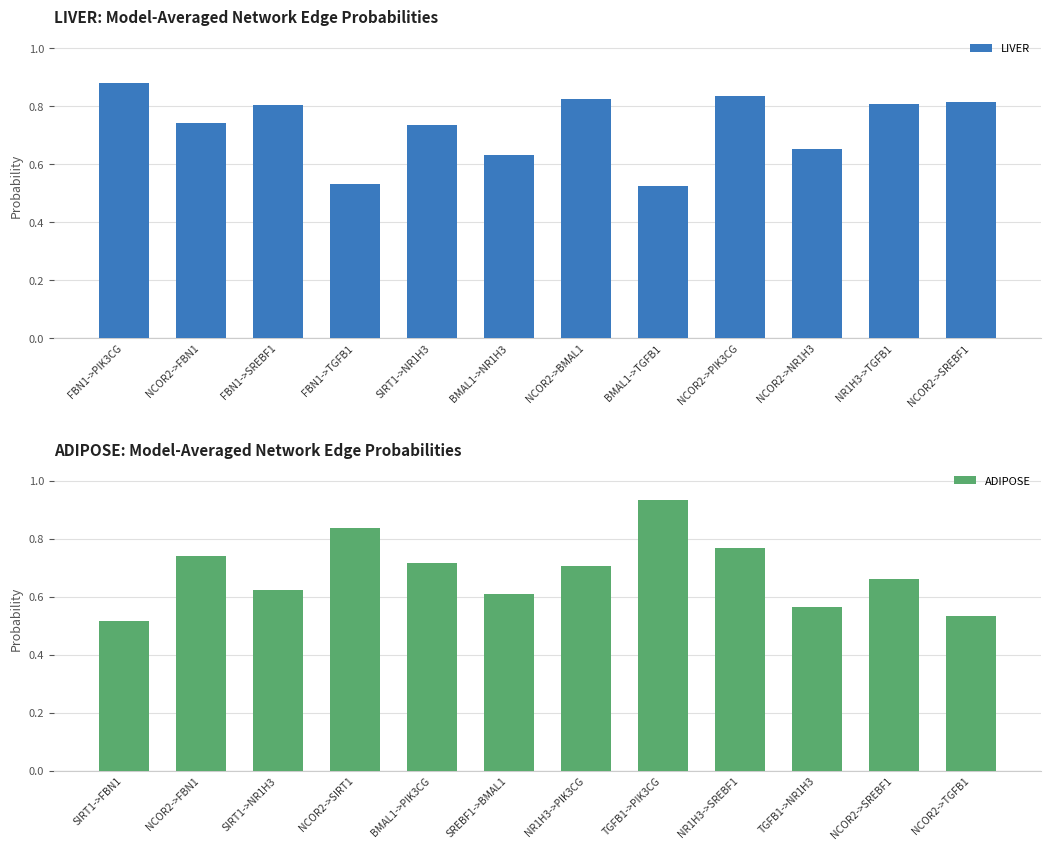

What is the value of the ADIPOSE bar at the 2nd from the left?

0.7